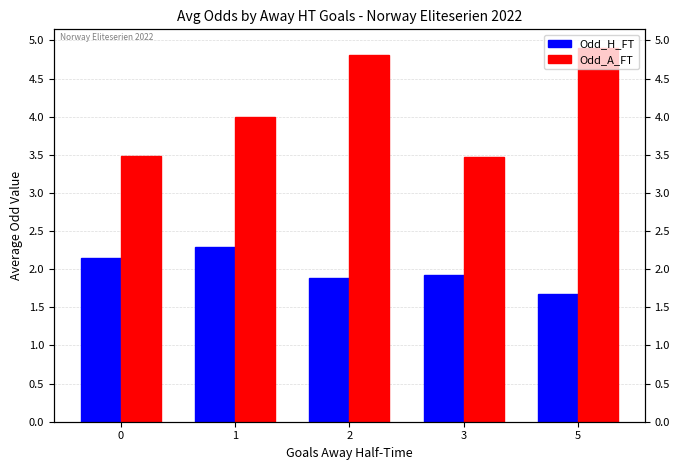

What is the sum of the Odd_A_FT values at 5 and 1?

8.9